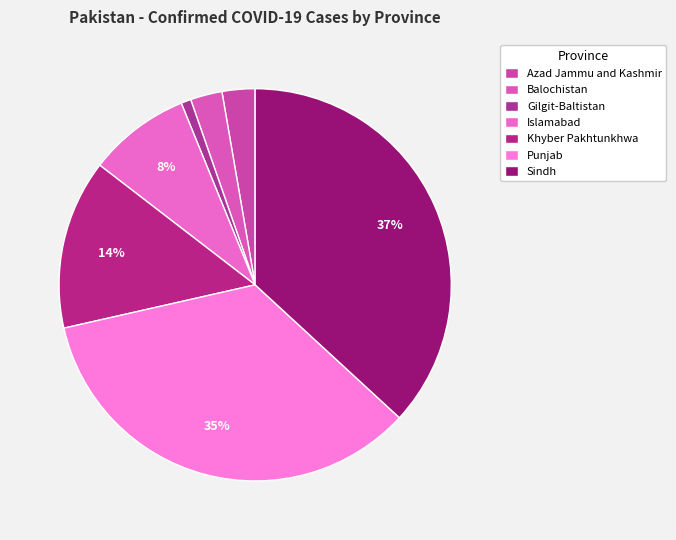

To the nearest percent, what is the difference between the Azad Jammu and Kashmir and Sindh slice percentages?

34%